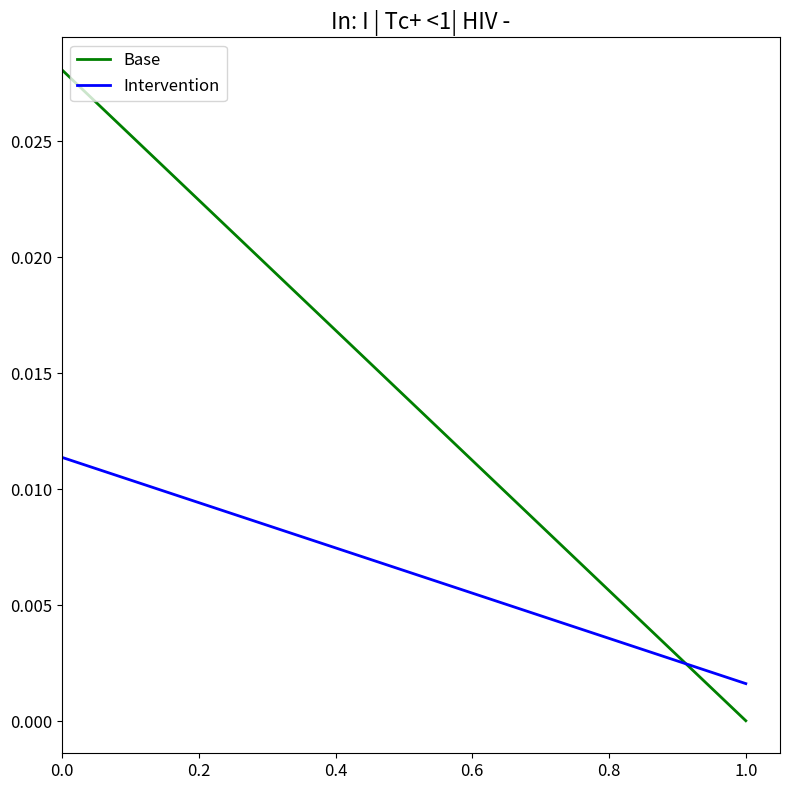

At 0.0, list the series in order from smallest to largest.

Intervention, Base